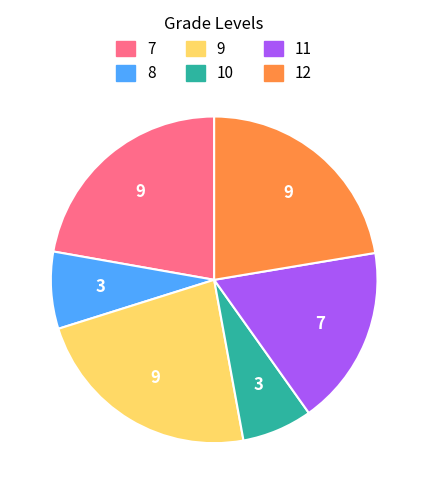

Count the number of slices in the pie.

6